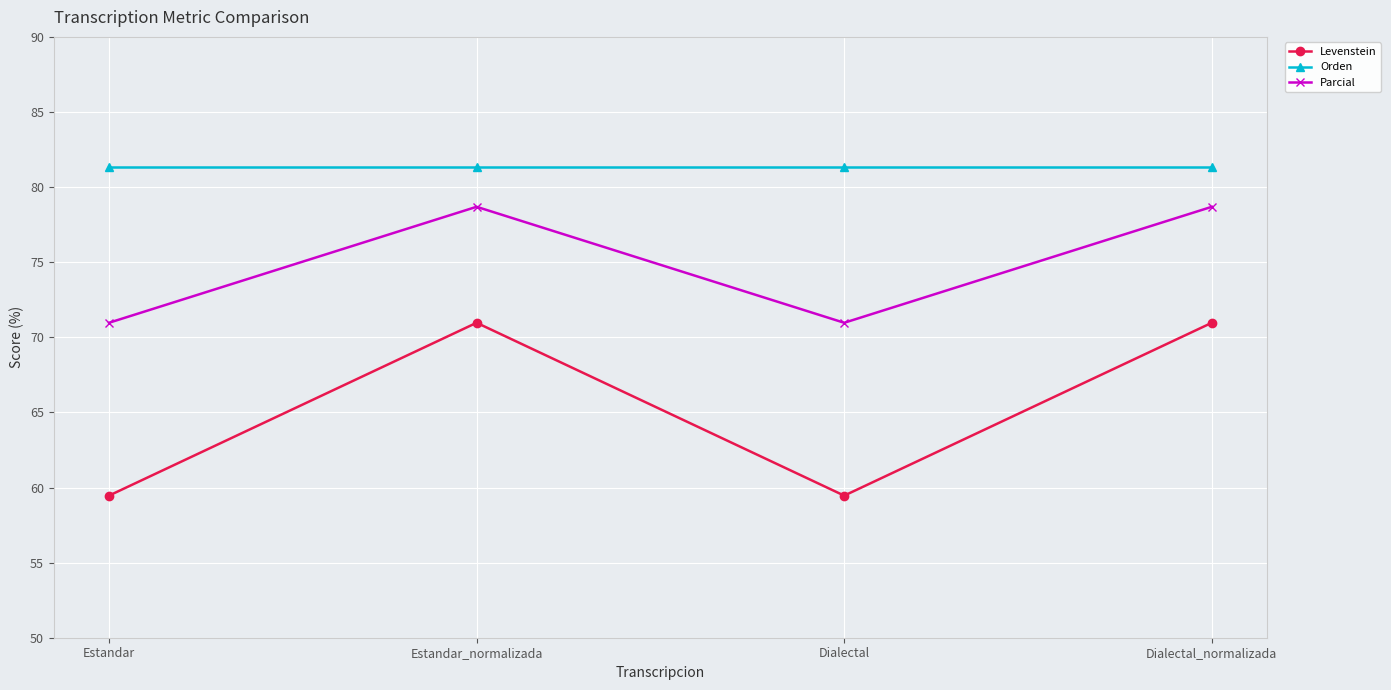

Which series changed the most between Dialectal and Dialectal_normalizada?

Levenstein